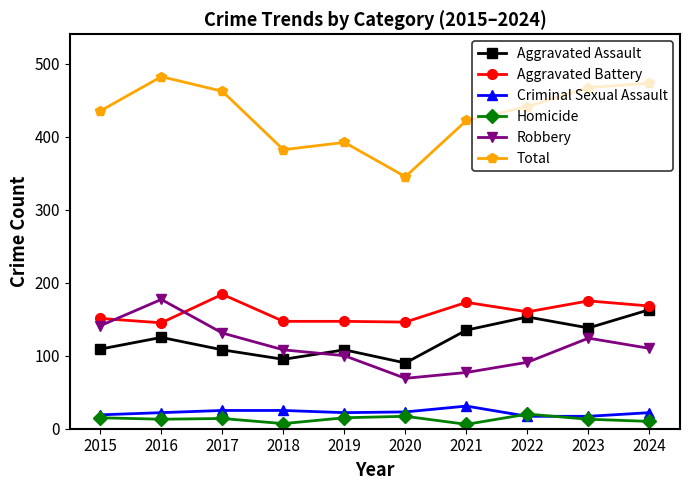

What is the highest value of the Robbery series?

177